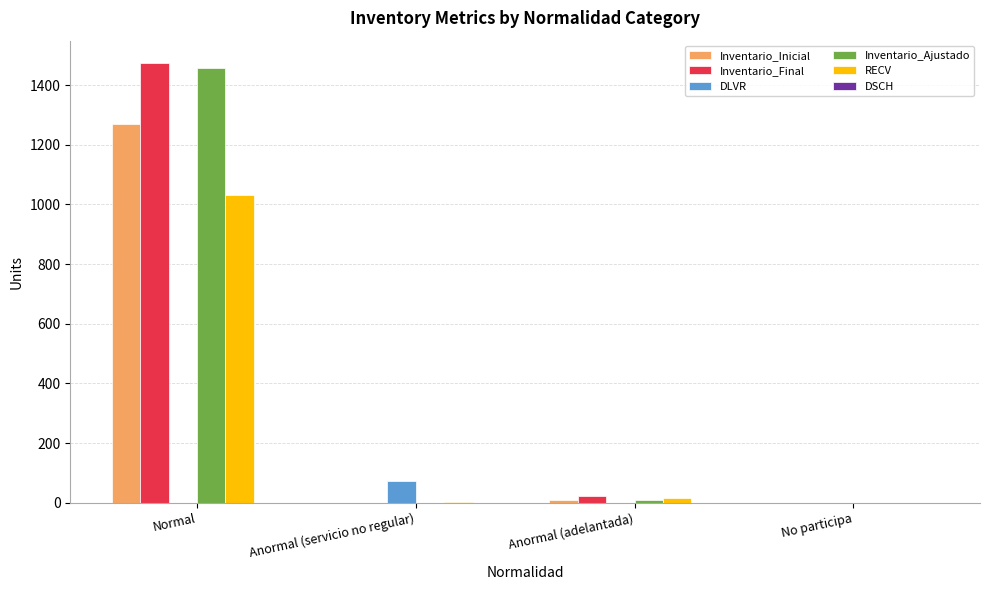

What is the total value across all series at Normal?

5232